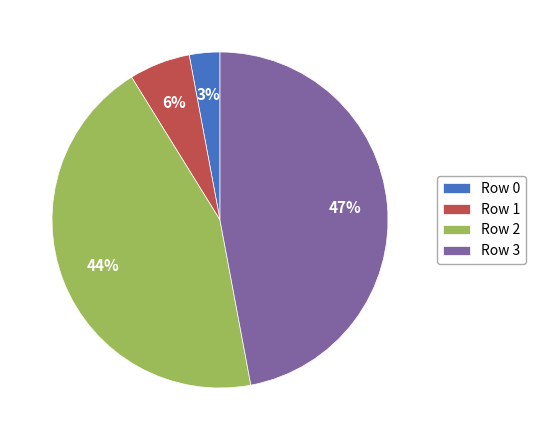

To the nearest percent, what portion does Row 0 represent?

3%